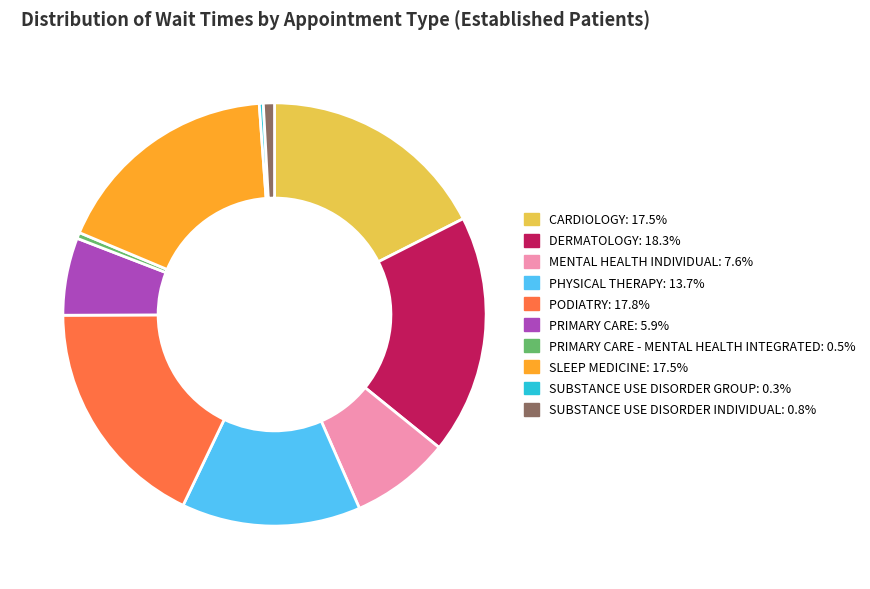

Count the number of slices in the pie.

10